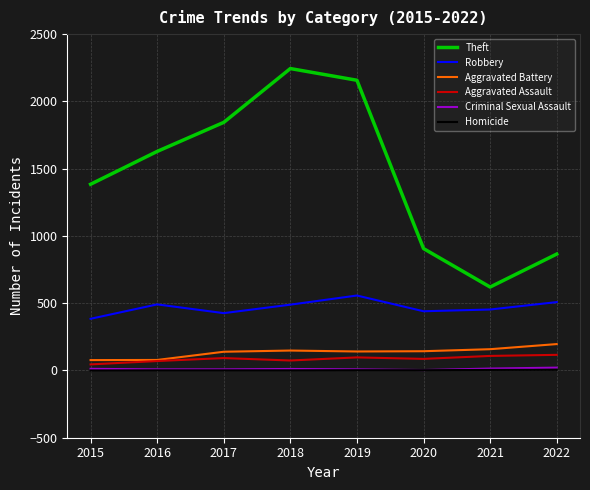

True or false: Aggravated Battery and Robbery intersect in this chart.

False